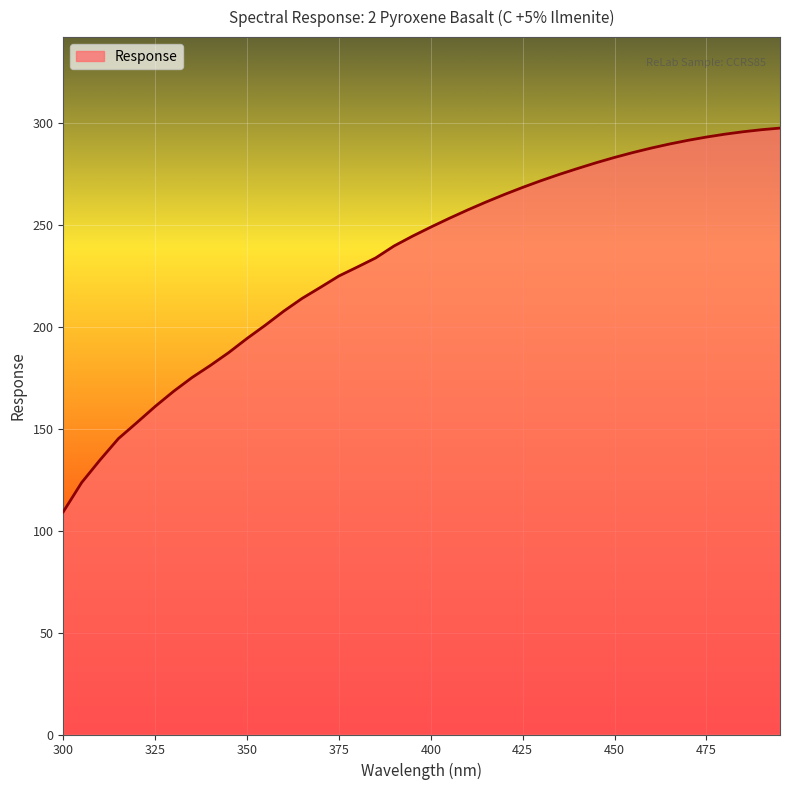

What is the minimum value shown in the chart?

109.3